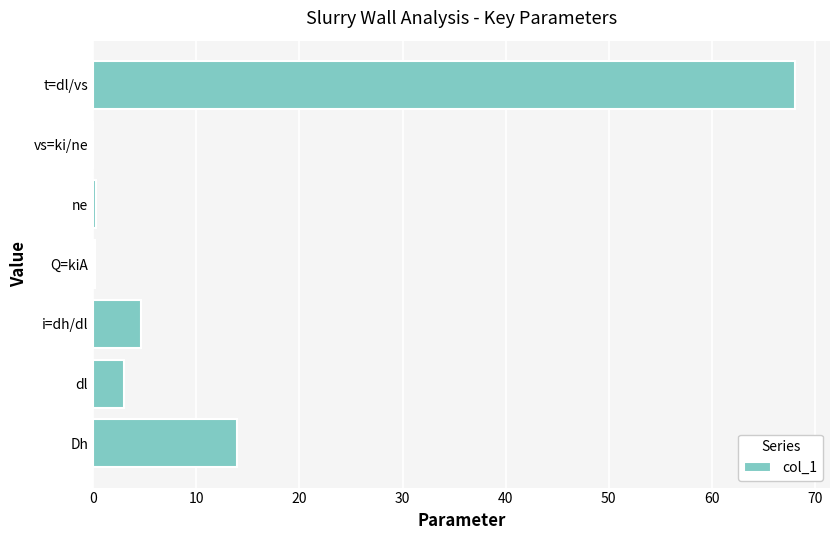

What is the average value?

12.9